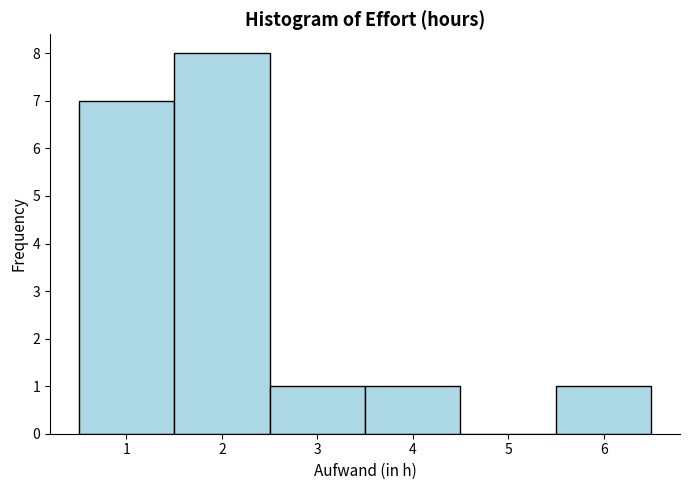

Reading left to right, transcribe this chart: for each bar, give the range it covers on the x-axis and its height. The values are not printed on the chart, so give them approximately, as read against the axis.

0.5 to 1.5: 7
1.5 to 2.5: 8
2.5 to 3.5: 1
3.5 to 4.5: 1
4.5 to 5.5: 0
5.5 to 6.5: 1